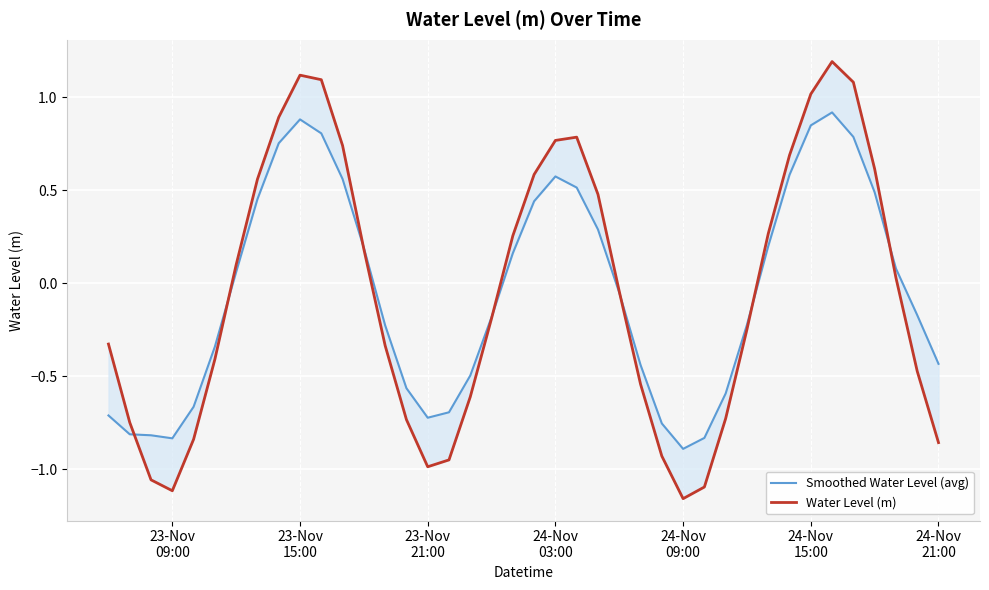

True or false: Smoothed Water Level (avg) and Water Level (m) intersect in this chart.

True